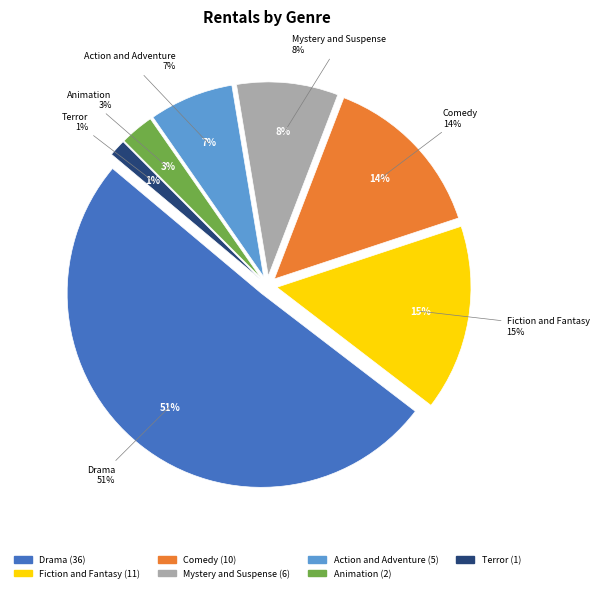

Which slice is the smallest?

Terror